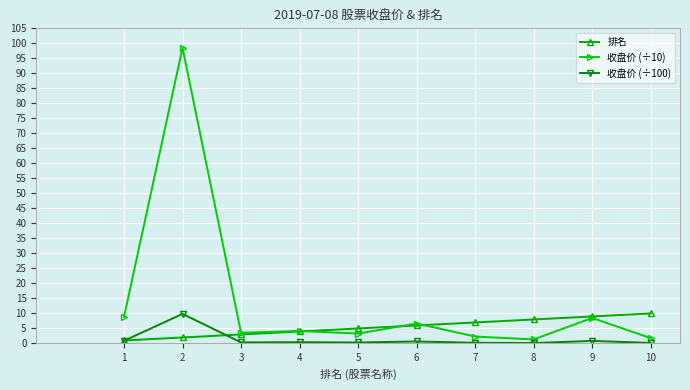

What is the highest value of the 排名 series?

10.0